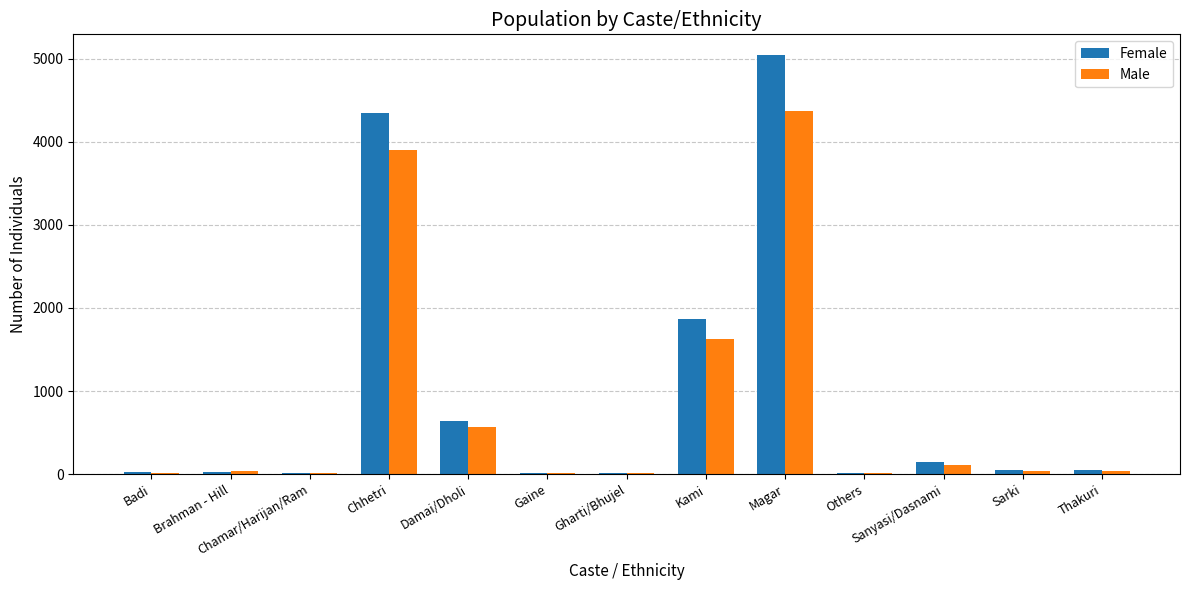

True or false: Male has a value of 1623 at Kami.

True